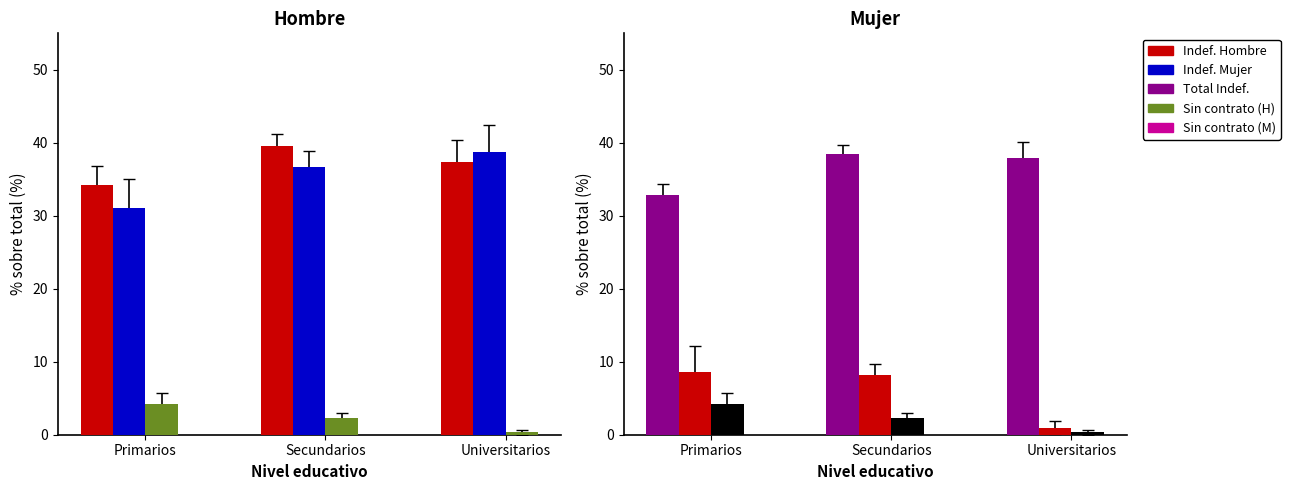

What is the total value across all series at Primarios?

115.3